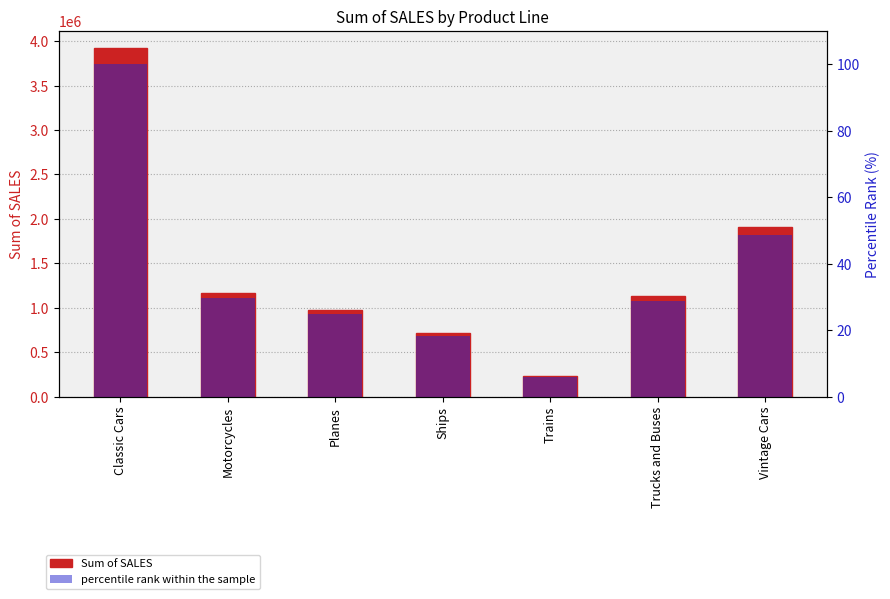

At which label does percentile rank within the sample first exceed 28?

Classic Cars